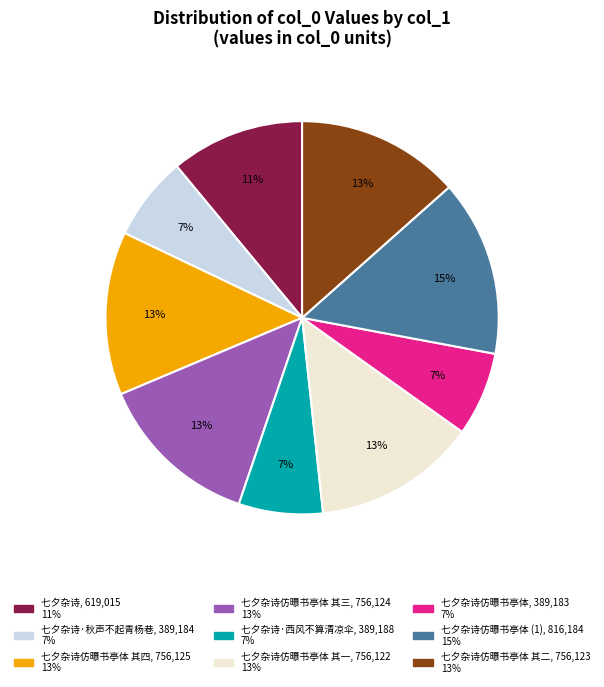

To the nearest percent, what is the difference between the largest and smallest slice percentages?

8%